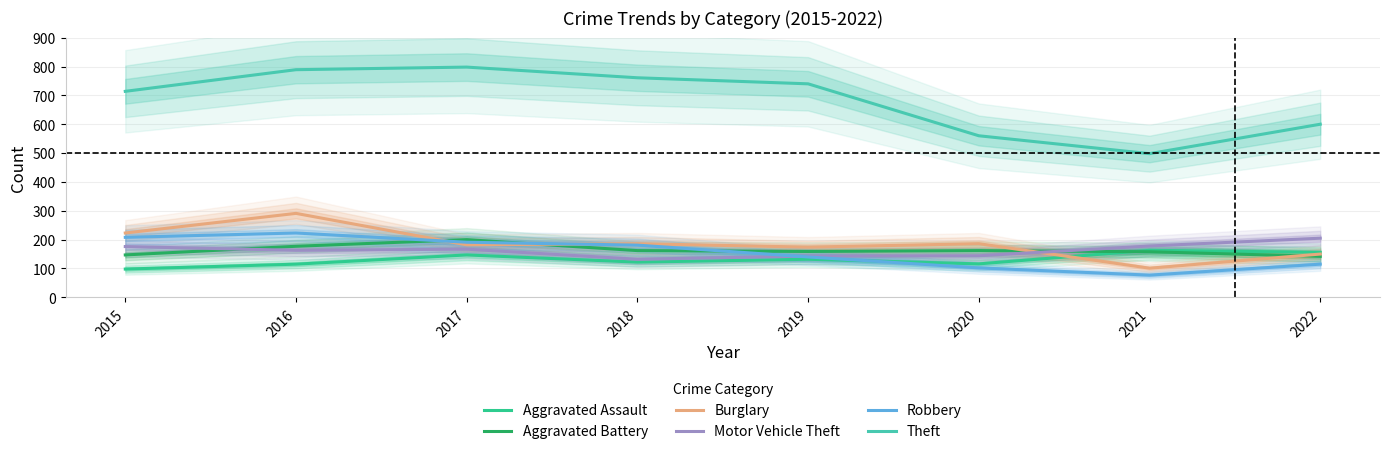

At which category does the chart reach its peak across all series?

2017